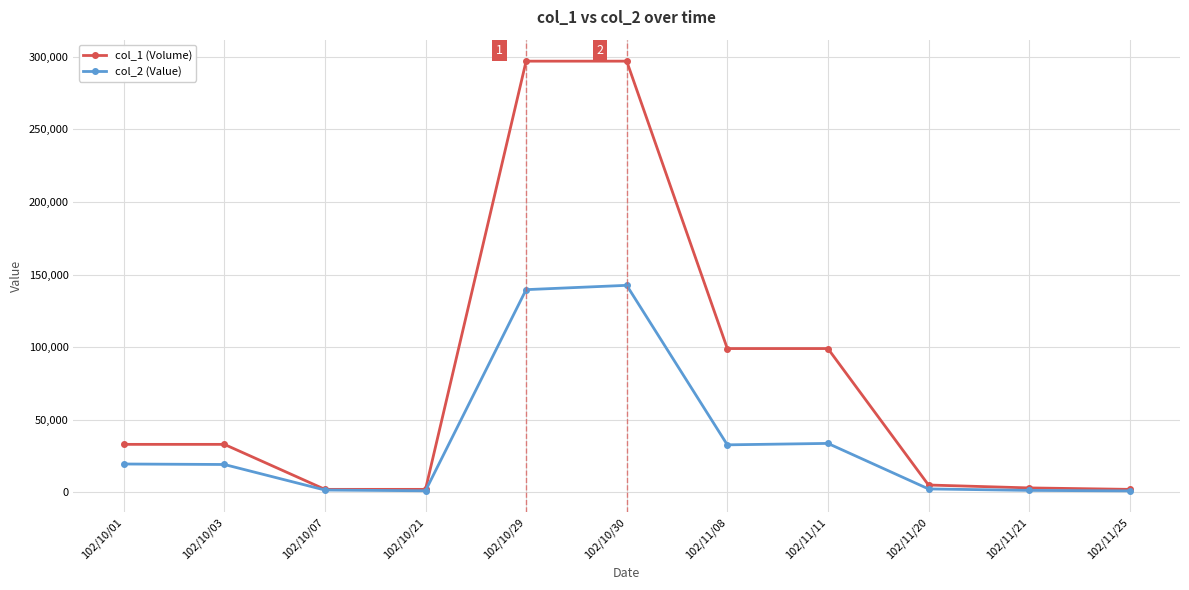

Is it true that col_2 (Value) equals 142560 at 102/10/30?

True